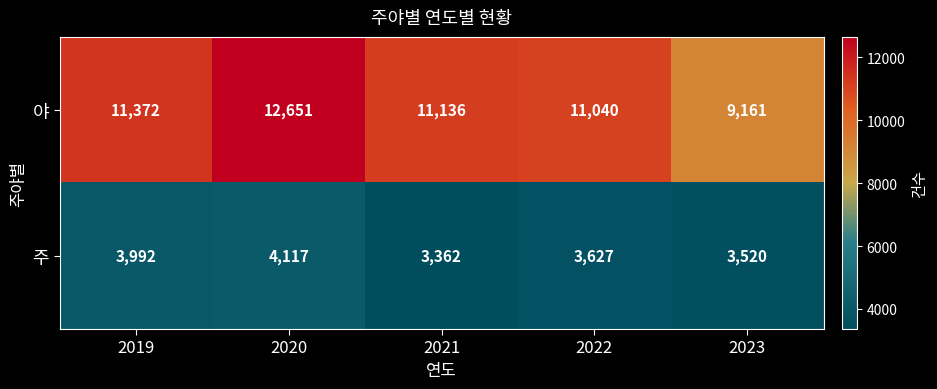

Is it true that 주 equals 6498 at 2019?

False